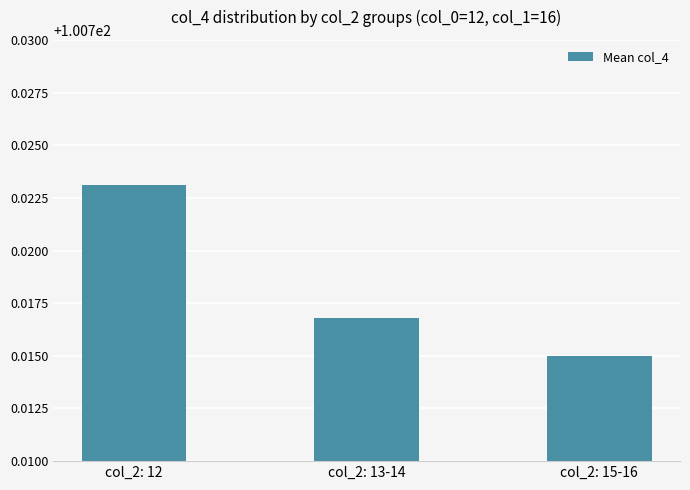

The chart shows a value of 151.6 at col_2: 13-14. True or false?

False